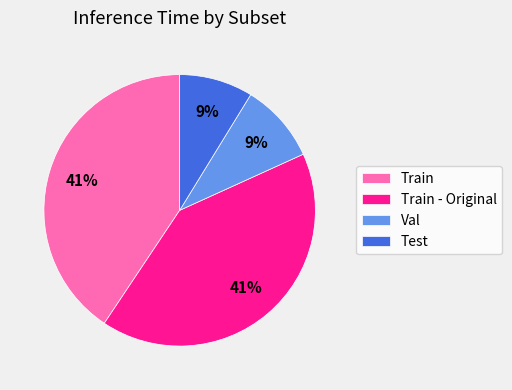

Do Train - Original and Train together represent more than half of the pie?

Yes